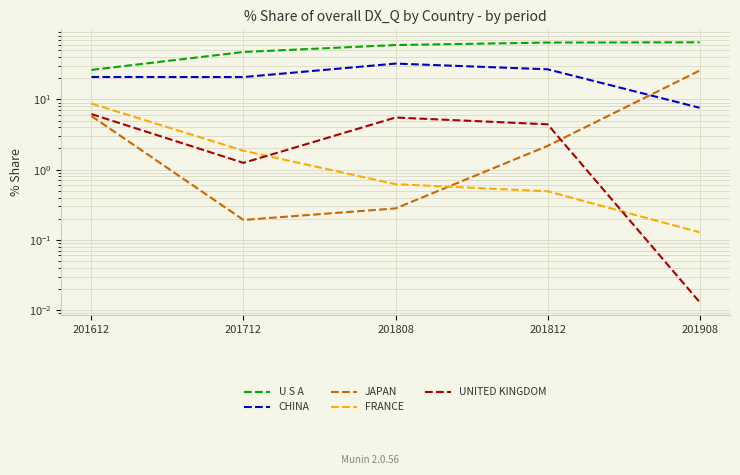

Which series has the largest range (max minus min)?

U S A